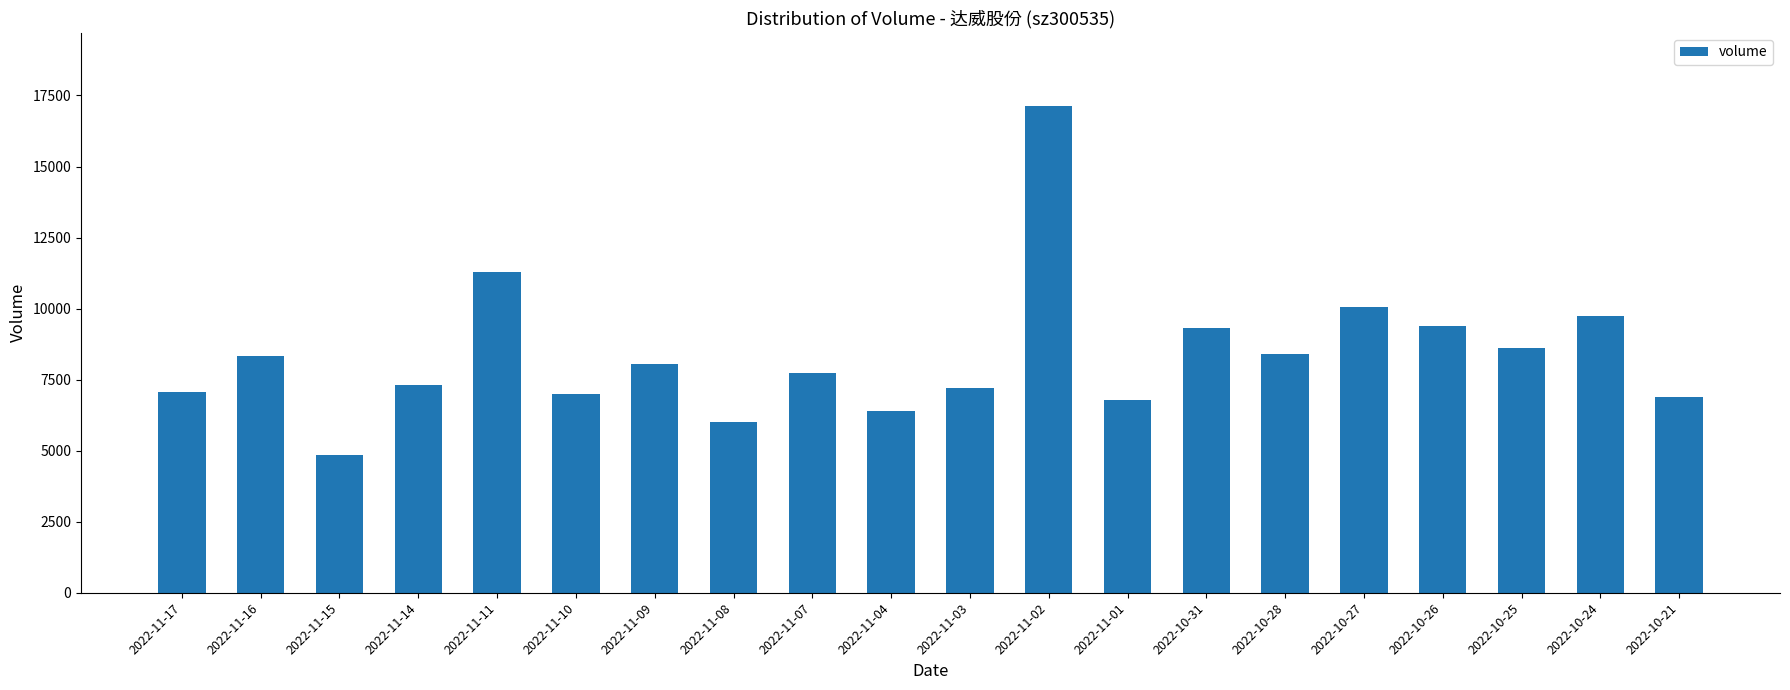

Between 2022-11-07 and 2022-10-26, which is larger?

2022-10-26